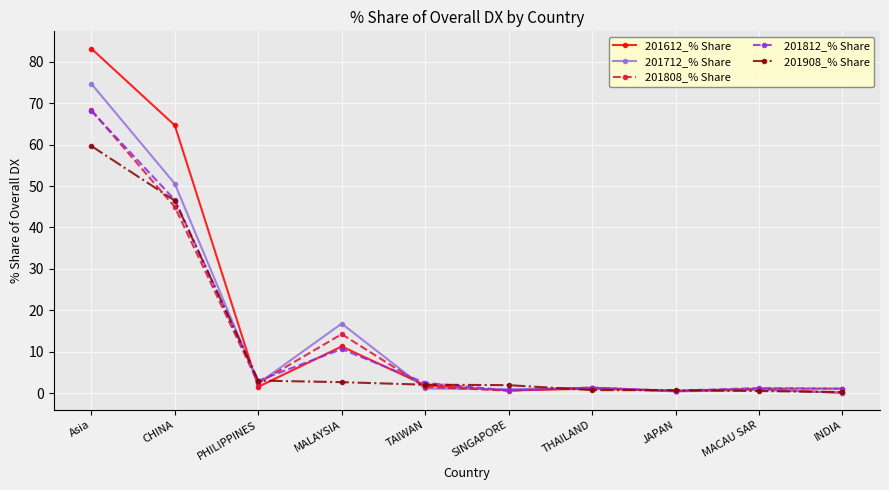

The 201712_% Share series shows 0.4 at JAPAN. True or false?

True